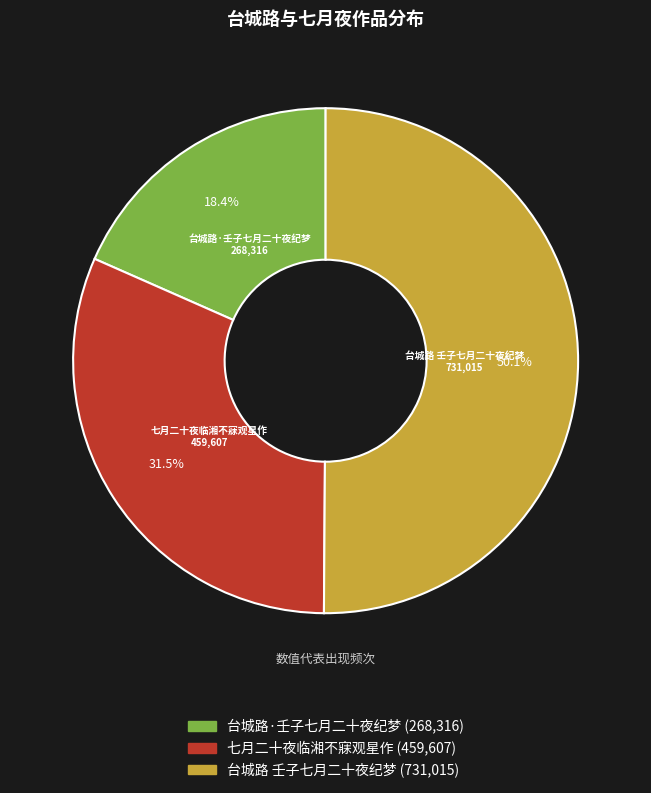

The 台城路·壬子七月二十夜纪梦 slice represents 8% of the pie. True or false?

False